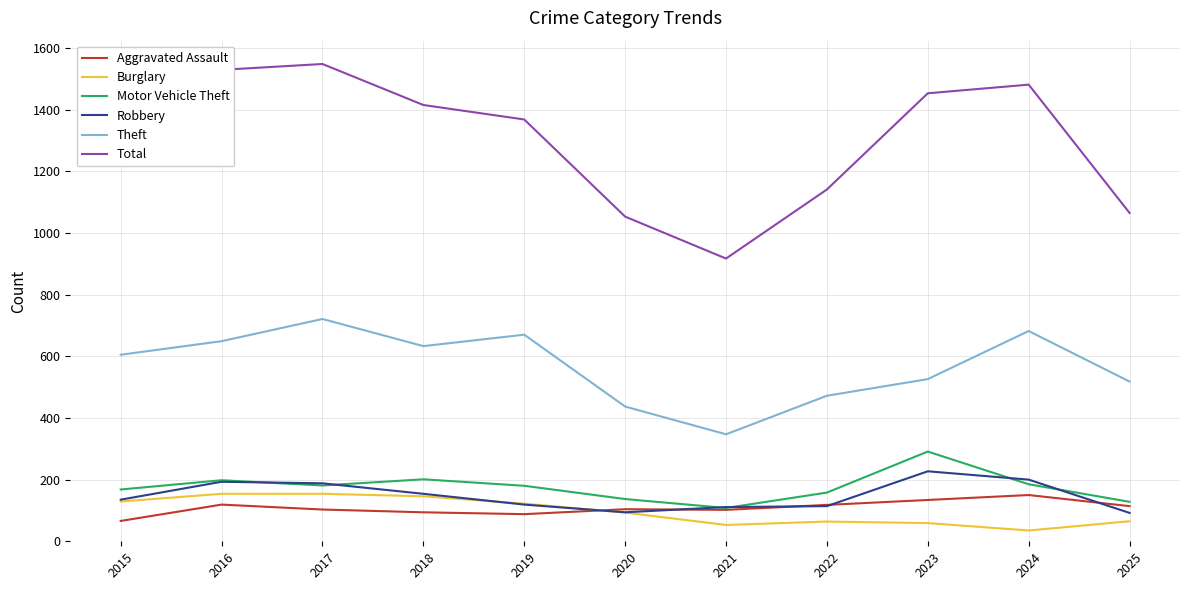

Is the value of Motor Vehicle Theft at 2017 greater than the value of Robbery at 2025?

Yes